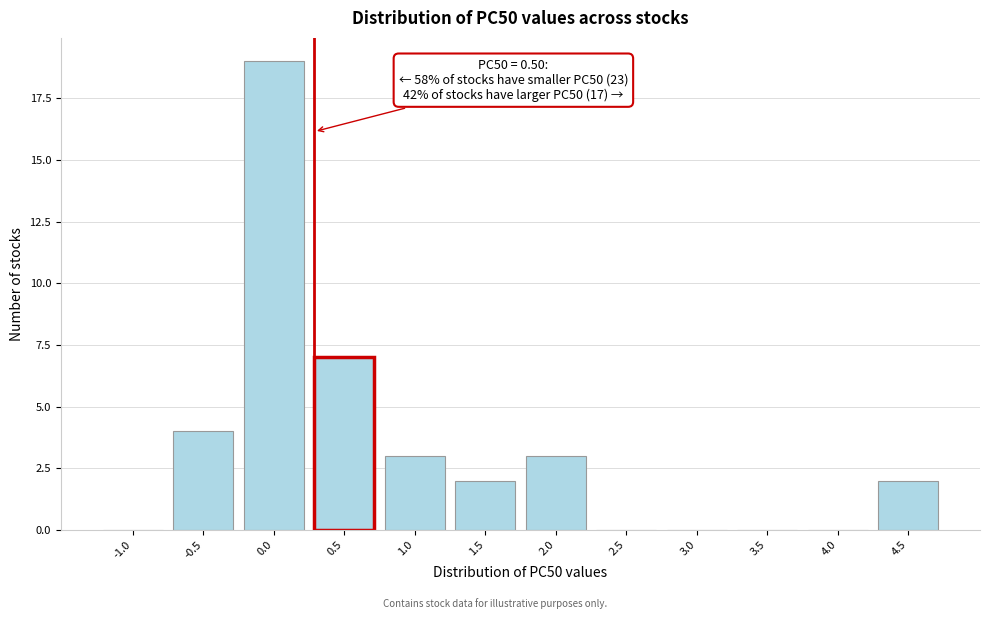

Reading left to right, what are all the values shown in this chart?

-1.0=0	-0.5=4	0.0=19	0.5=7	1.0=3	1.5=2	2.0=3	2.5=0	3.0=0	3.5=0	4.0=0	4.5=2